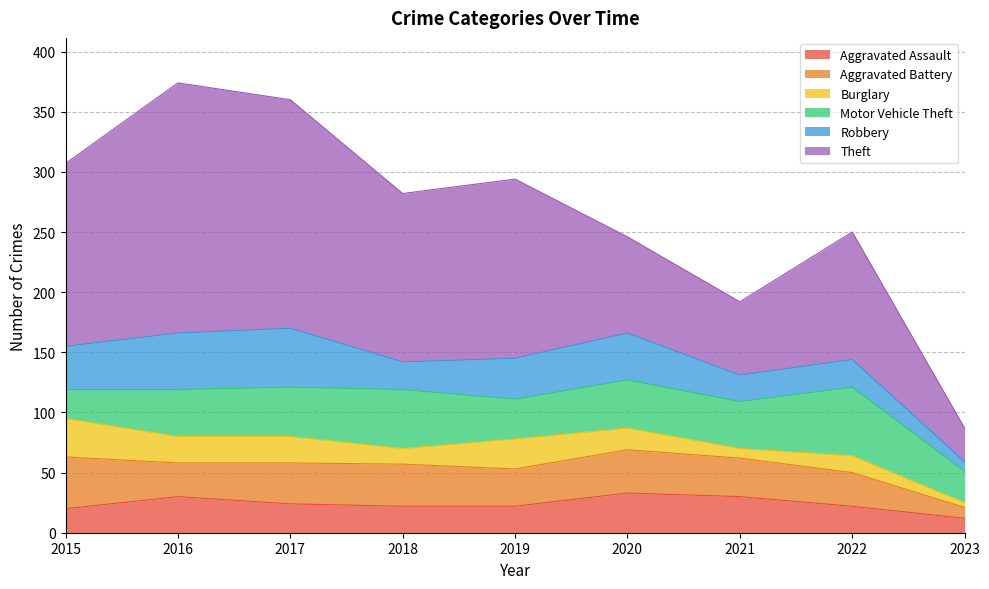

Does the chart display data point markers on the line(s)?

No